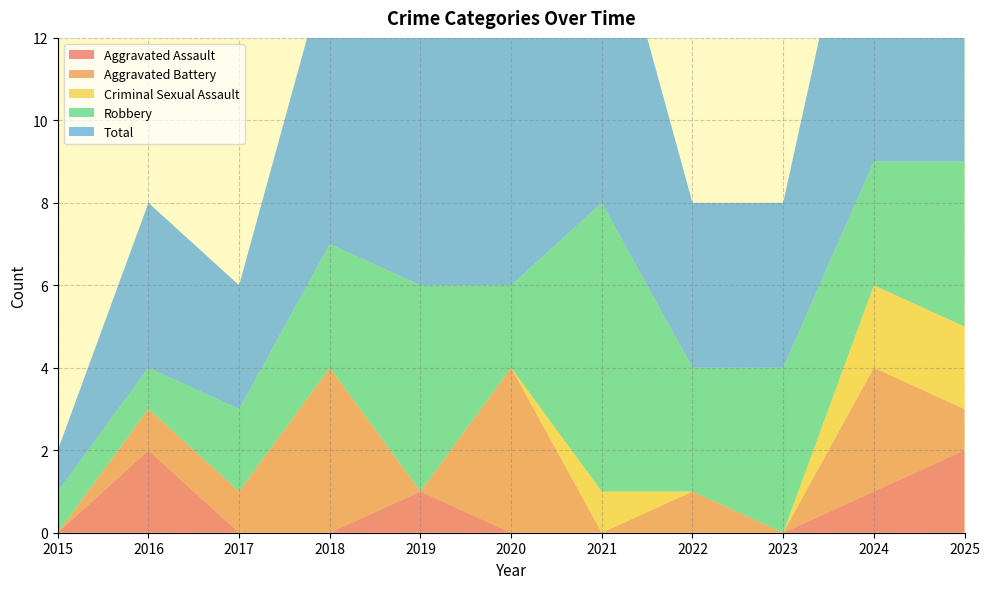

Reading left to right, list all the values displayed in this chart.

Aggravated Assault: 0	2	0	0	1	0	0	0	0	1	2
Aggravated Battery: 0	1	1	4	0	4	0	1	0	3	1
Criminal Sexual Assault: 0	0	0	0	0	0	1	0	0	2	2
Robbery: 1	1	2	3	5	2	7	3	4	3	4
Total: 1	4	3	7	6	6	8	4	4	9	9